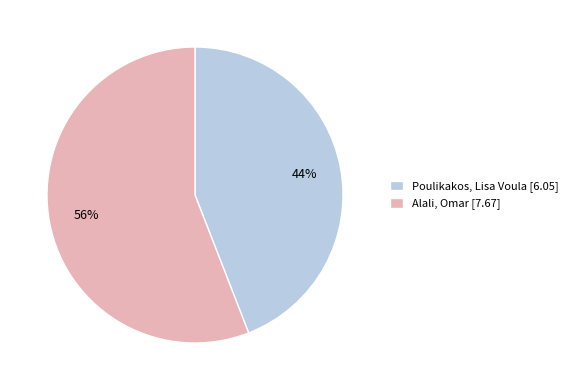

The Alali, Omar slice represents 56% of the pie. True or false?

True